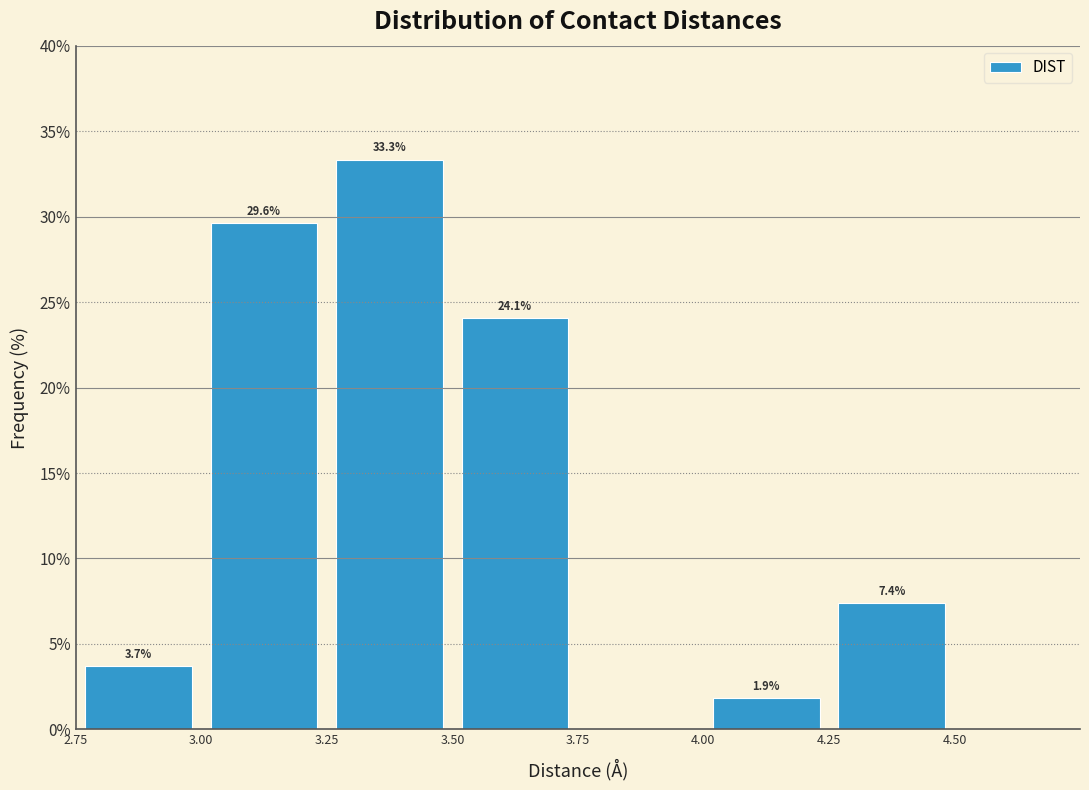

Over which range of the x-axis is the bar tallest?

3.25 to 3.50